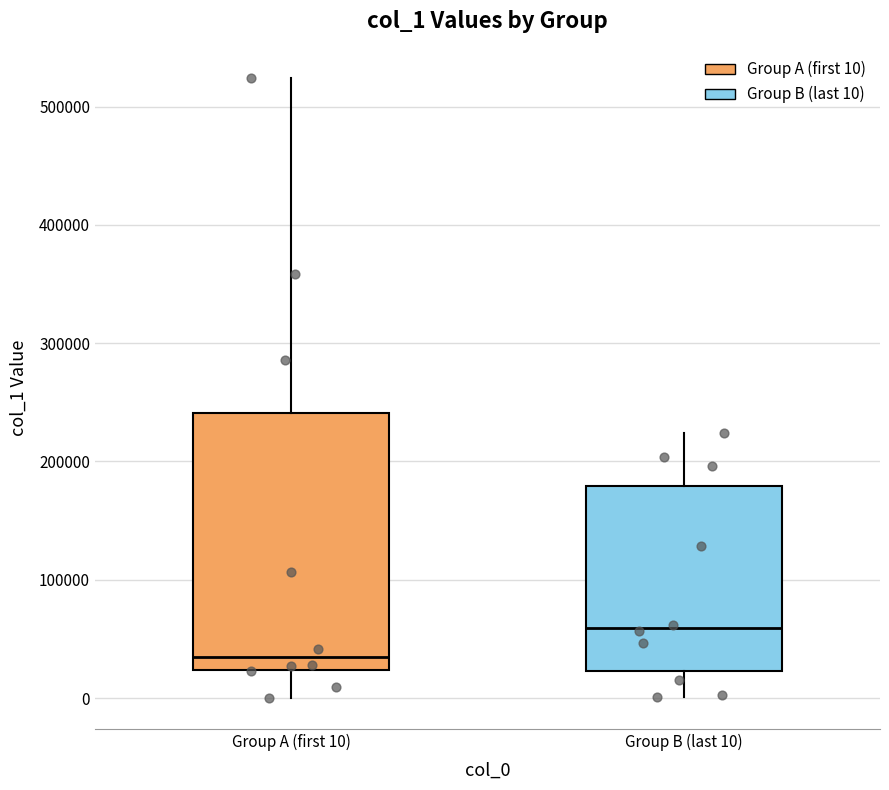

Where is the lower edge of the box for Group A (first 10) on the y-axis? The values are not printed on the chart, so give them approximately, as read against the axis.

20000